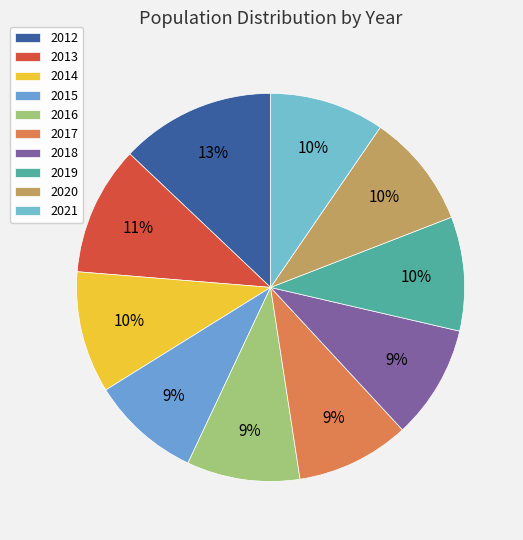

How many slices are in this pie chart?

10